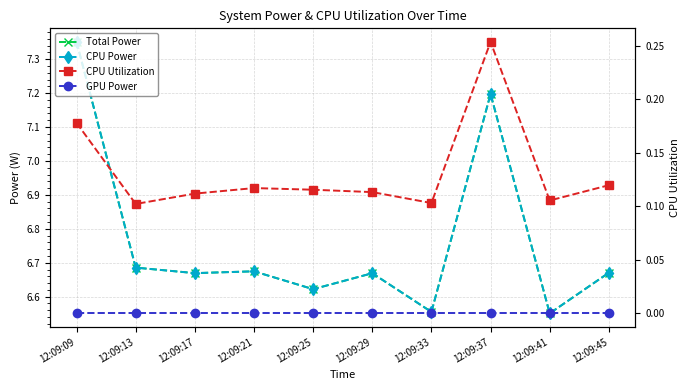

Count the number of categories in the chart.

10